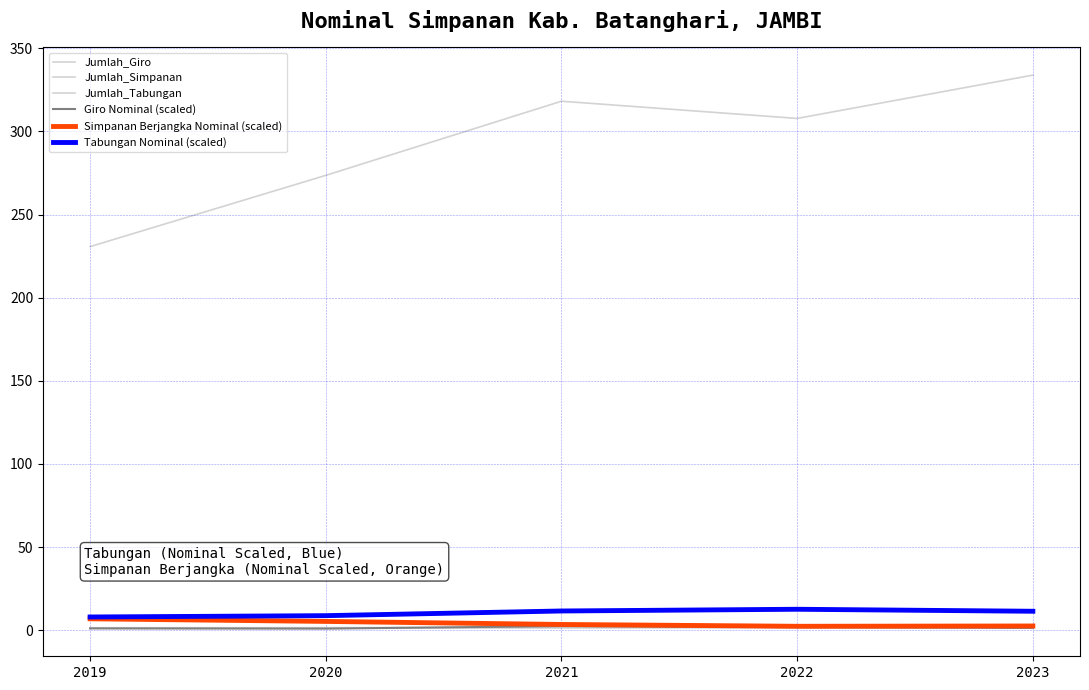

Is the value of Giro Nominal (scaled) at 2021 greater than the value of Tabungan Nominal (scaled) at 2020?

No